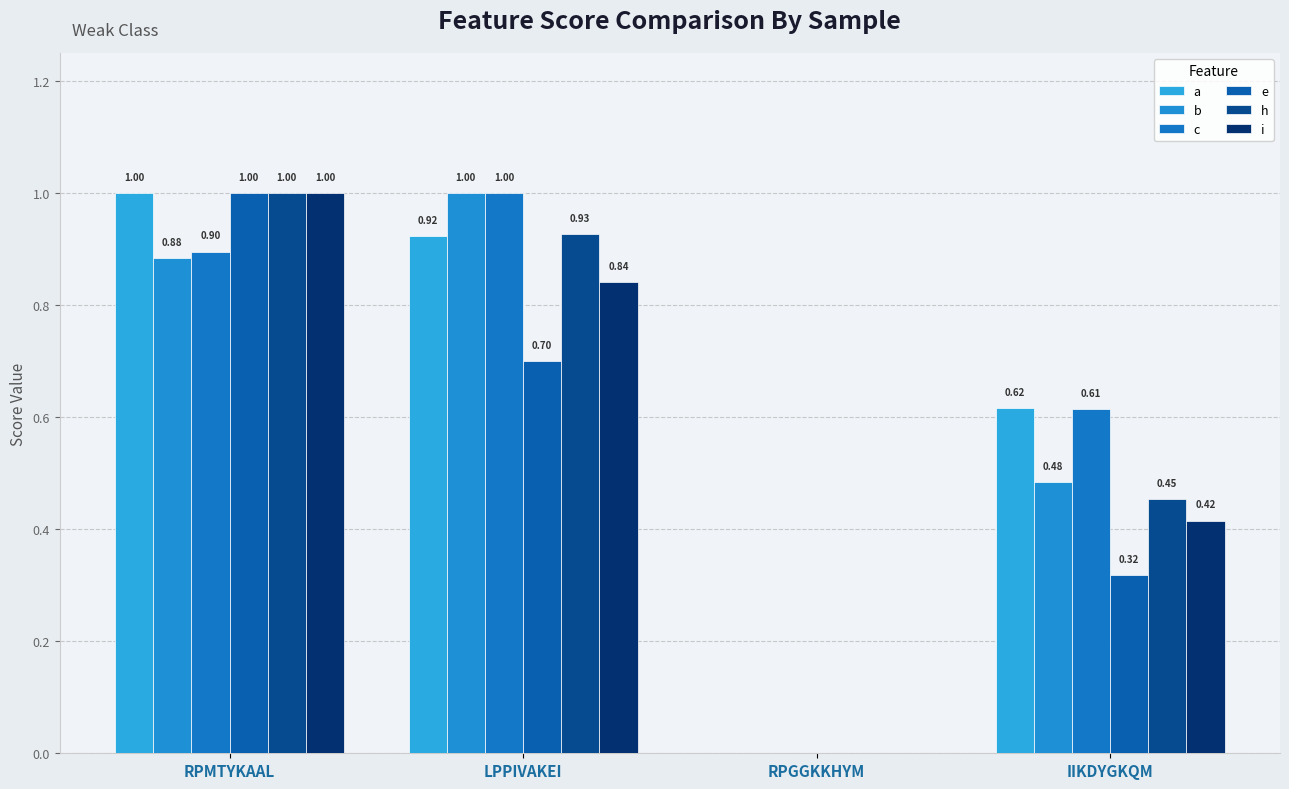

What are all the series names shown in the legend?

a, b, c, e, h, i